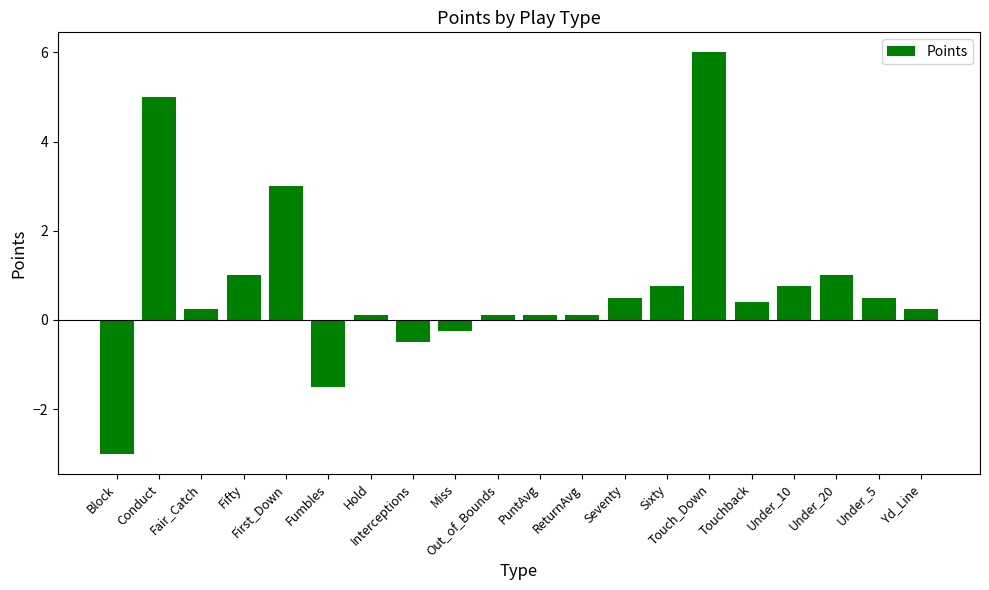

What is the difference between the second highest and minimum values?

8.0